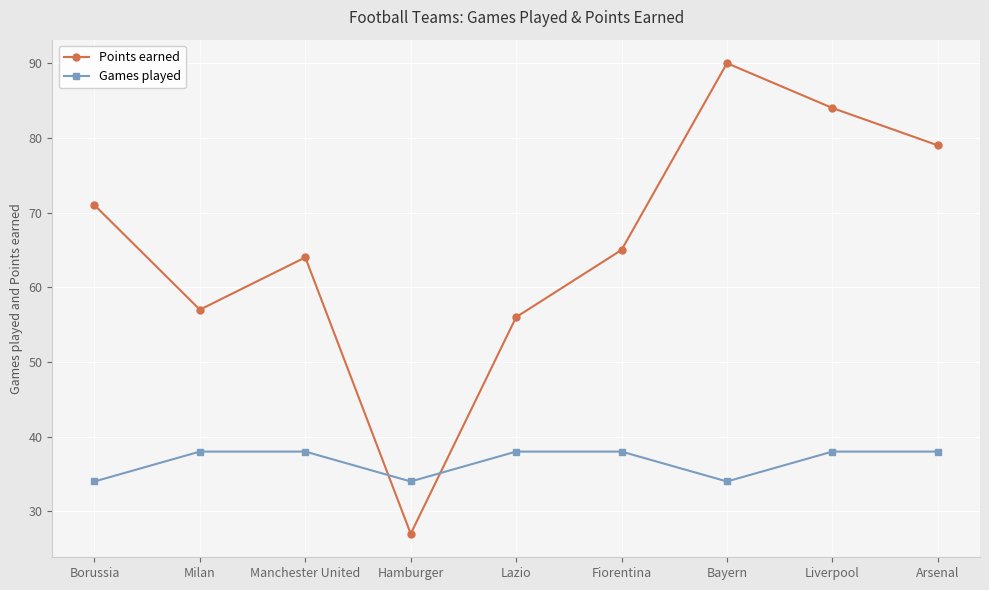

Read the Points earned value at Arsenal.

79